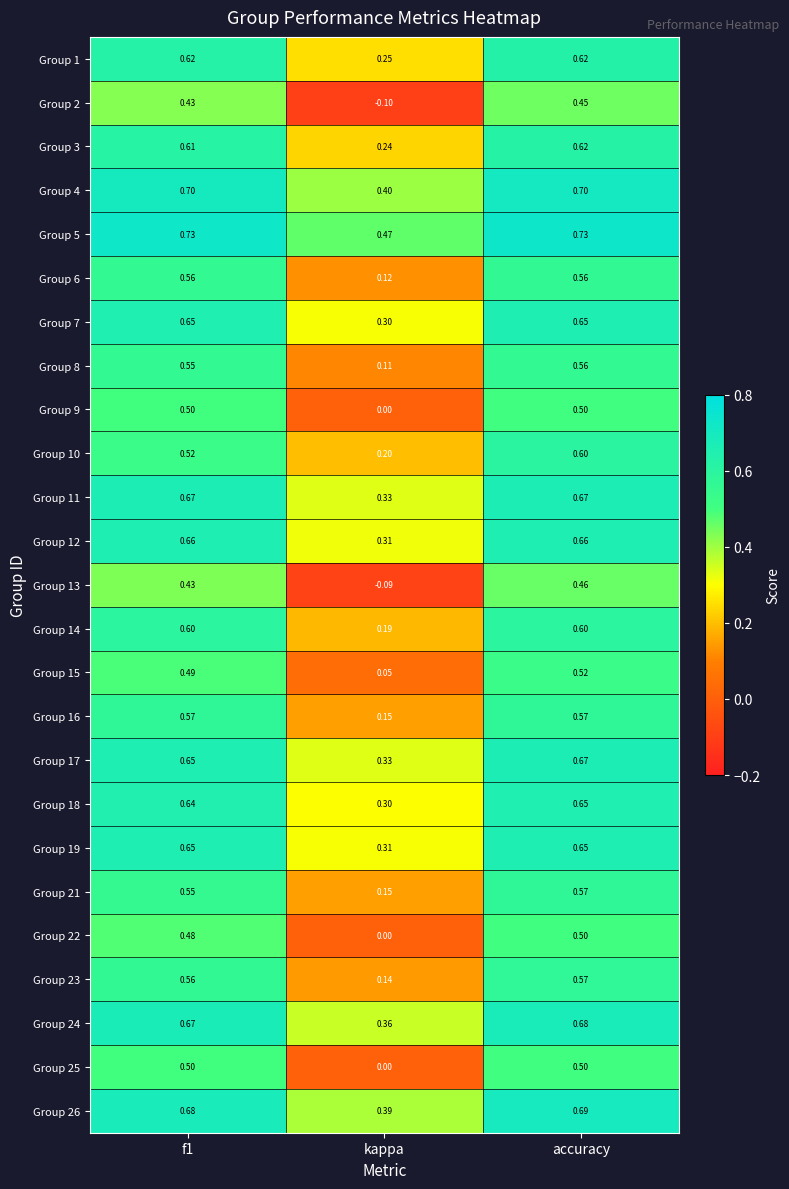

Is the value of Group 1 at accuracy greater than the value of Group 5 at accuracy?

No